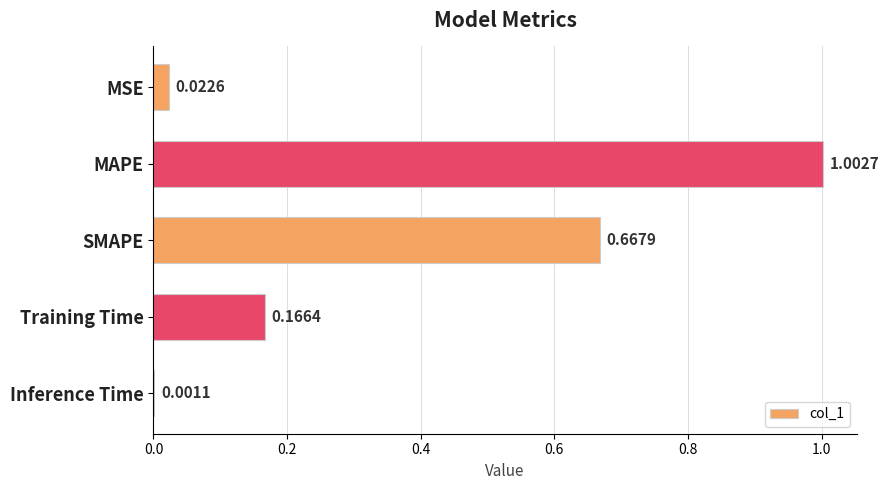

Where is the data nearest to the value 0?

Inference Time